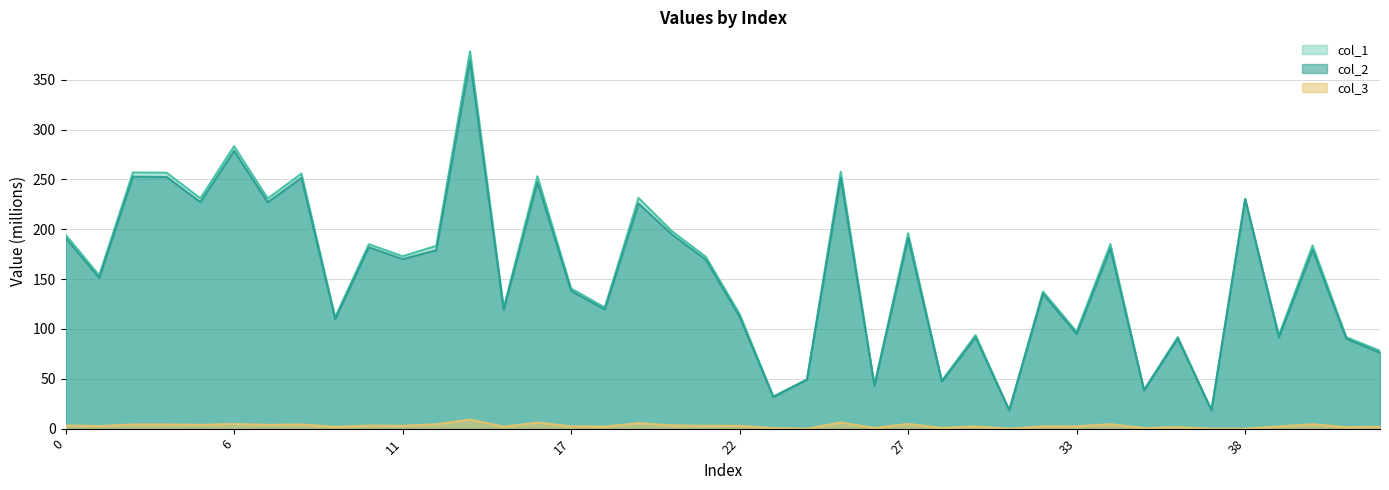

What is the lowest value of the col_2 series?

18.4